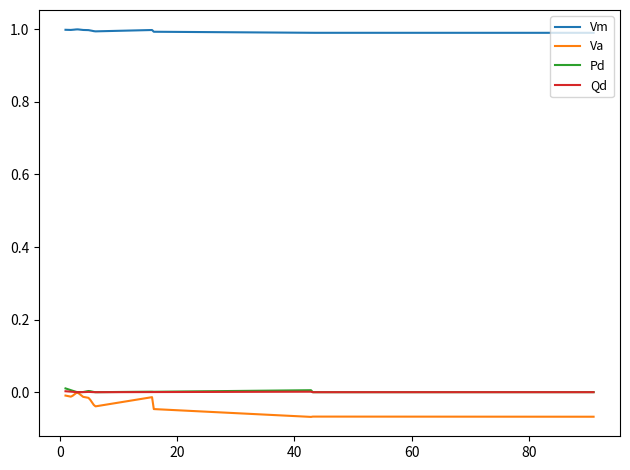

Does the chart have visible grid lines?

No